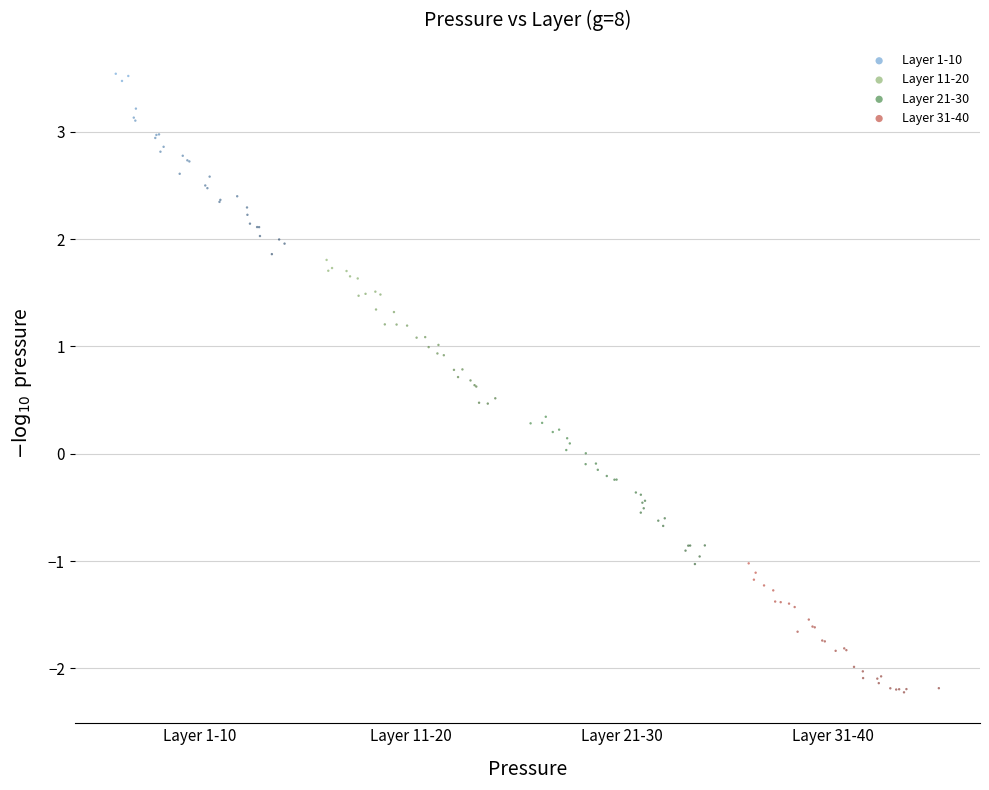

Which series has the largest Y range (max minus min)?

Layer 1-10